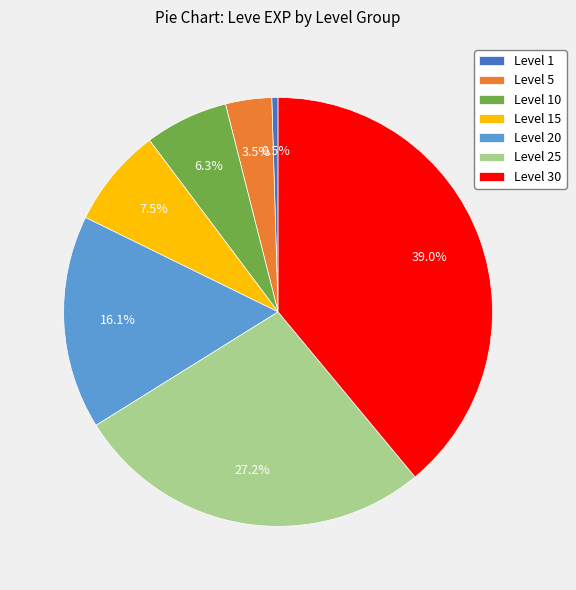

Is there a majority slice in this chart?

No